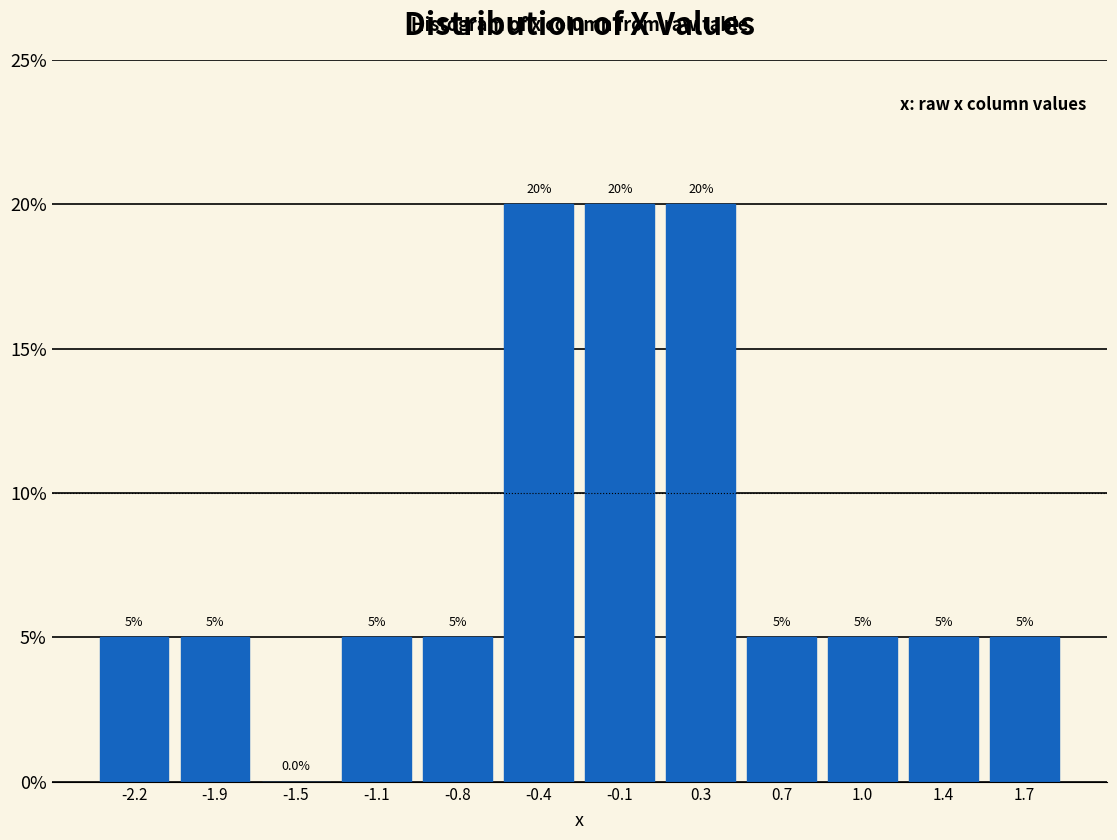

Reading left to right, extract all data points from this chart.

-2.2=5	-1.9=5	-1.5=0	-1.1=5	-0.8=5	-0.4=20	-0.1=20	0.3=20	0.7=5	1.0=5	1.4=5	1.7=5